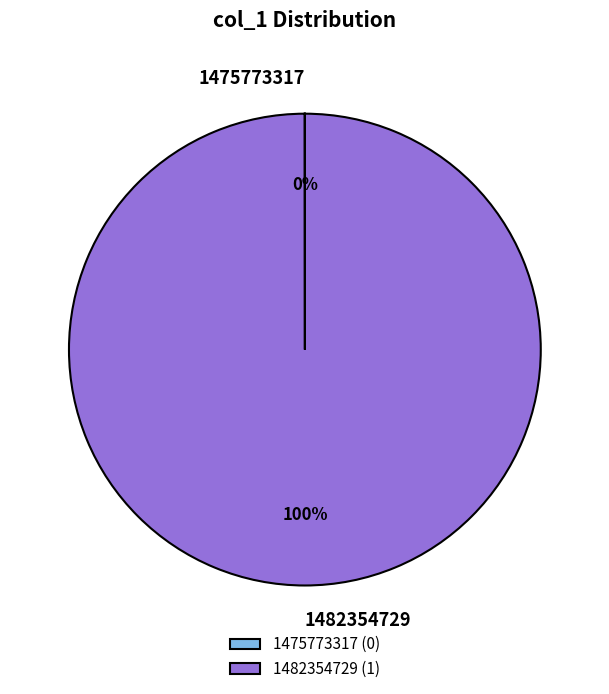

What is the majority slice?

1482354729